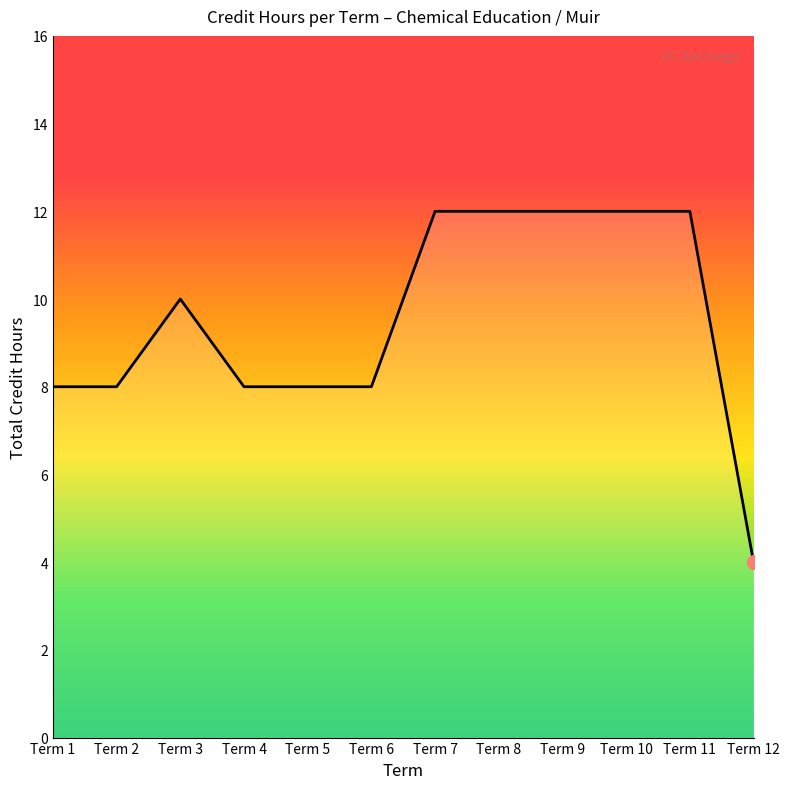

The value at Term 11 is 19. True or false?

False